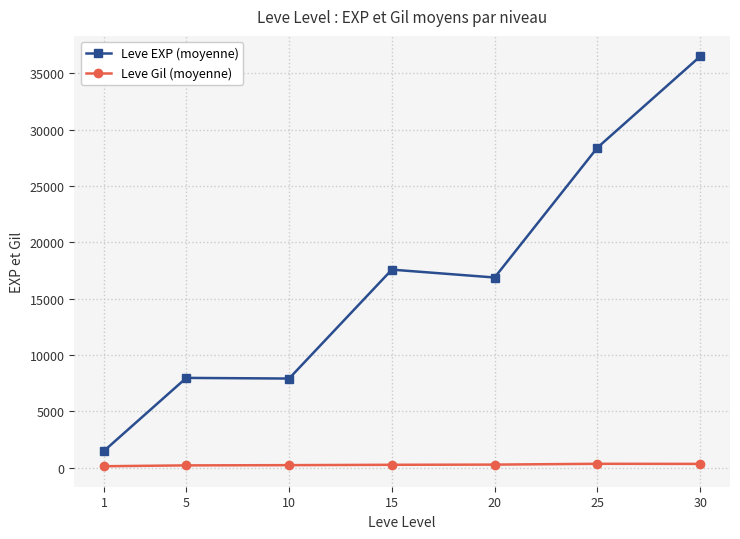

What is the average value of the Leve Gil (moyenne) series?

237.0